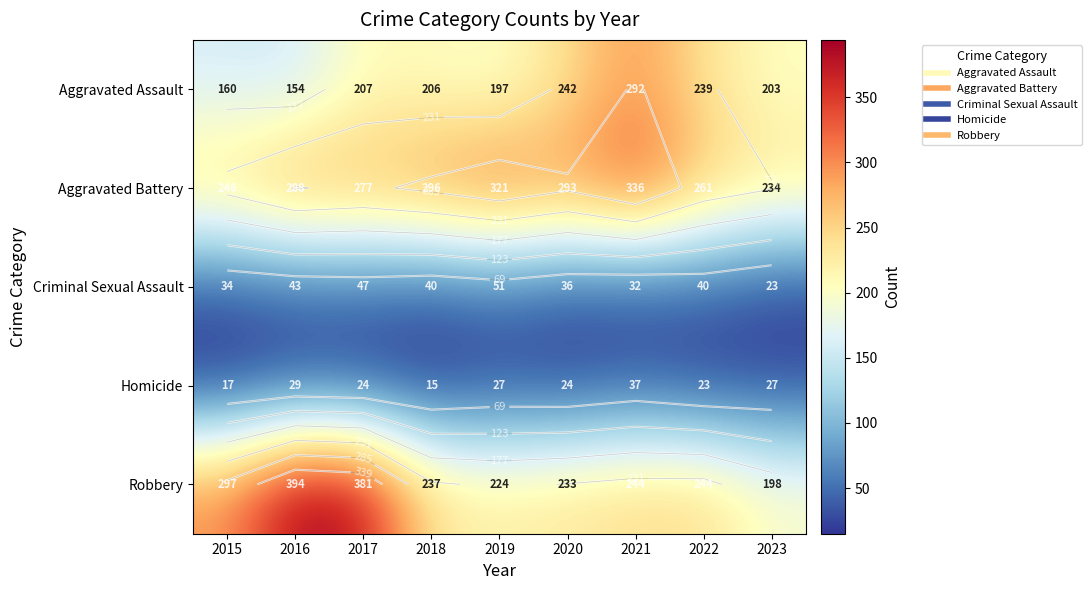

Where is Homicide nearest to the value 26?

2019